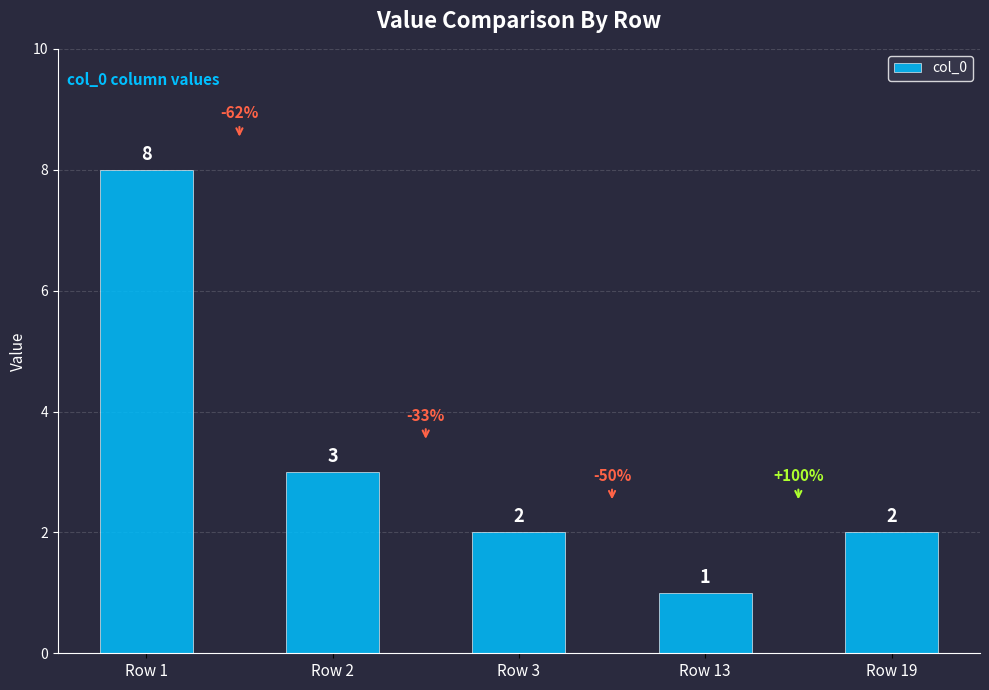

Is it true that the value at Row 3 is 2?

True